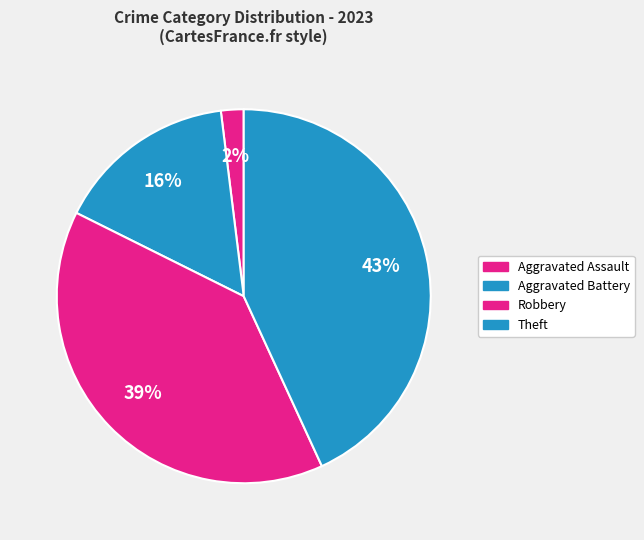

To the nearest percent, what is the difference between the largest and smallest slice percentages?

41%